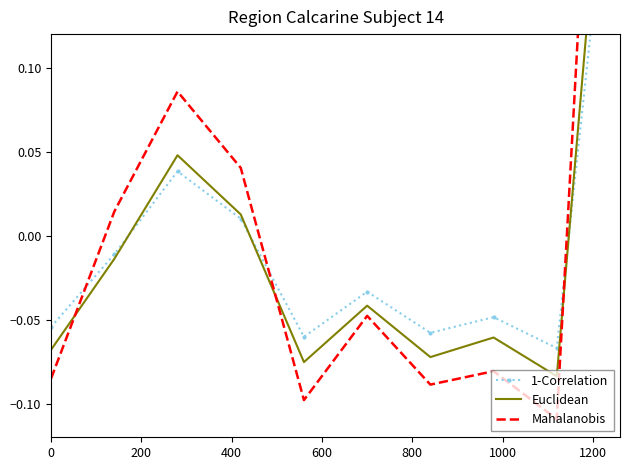

List the series in order of their peak value, lowest first.

1-Correlation, Euclidean, Mahalanobis